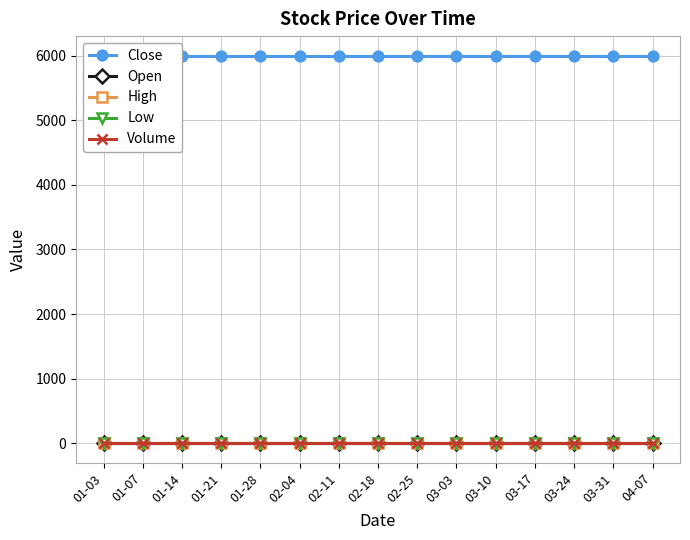

Reading right to left, transcribe all the data shown in this chart.

Close: 04-07=6000	03-31=6000	03-24=6000	03-17=6000	03-10=6000	03-03=6000	02-25=6000	02-18=6000	02-11=6000	02-04=6000	01-28=6000	01-21=6000	01-14=6000	01-07=6000	01-03=6000
Open: 04-07=0	03-31=0	03-24=0	03-17=0	03-10=0	03-03=0	02-25=0	02-18=0	02-11=0	02-04=0	01-28=0	01-21=0	01-14=0	01-07=0	01-03=0
High: 04-07=0	03-31=0	03-24=0	03-17=0	03-10=0	03-03=0	02-25=0	02-18=0	02-11=0	02-04=0	01-28=0	01-21=0	01-14=0	01-07=0	01-03=0
Low: 04-07=0	03-31=0	03-24=0	03-17=0	03-10=0	03-03=0	02-25=0	02-18=0	02-11=0	02-04=0	01-28=0	01-21=0	01-14=0	01-07=0	01-03=0
Volume: 04-07=0	03-31=0	03-24=0	03-17=0	03-10=0	03-03=0	02-25=0	02-18=0	02-11=0	02-04=0	01-28=0	01-21=0	01-14=0	01-07=0	01-03=0